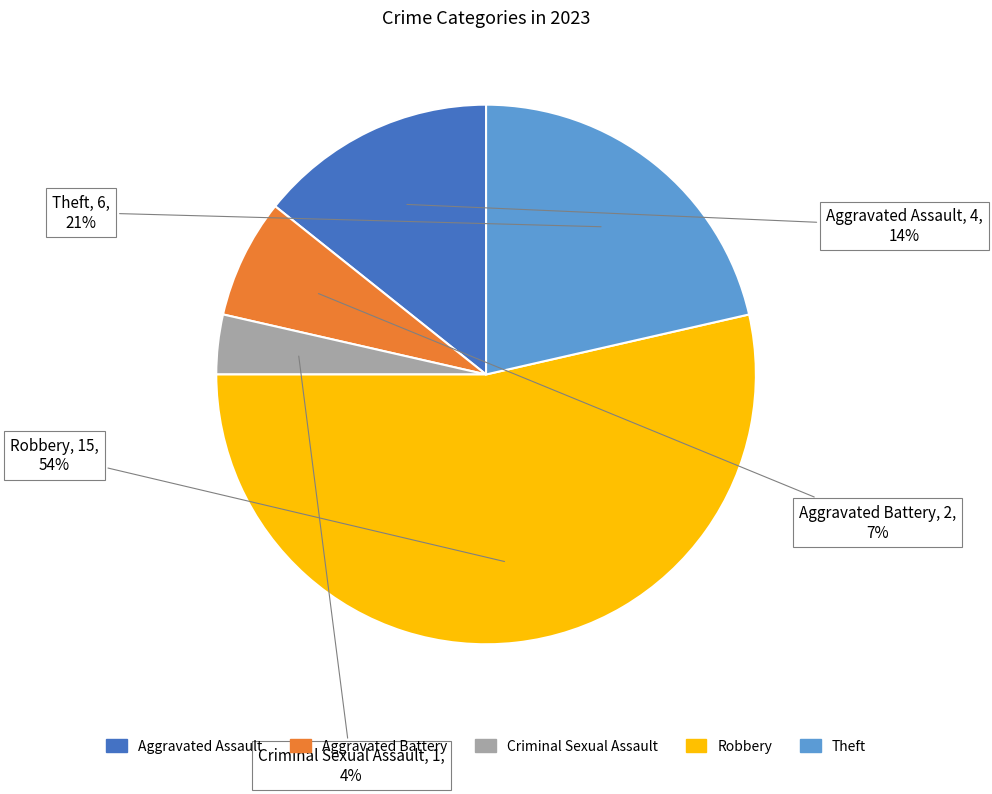

Approximately how many times larger is the value at Criminal Sexual Assault compared to Theft?

0.2